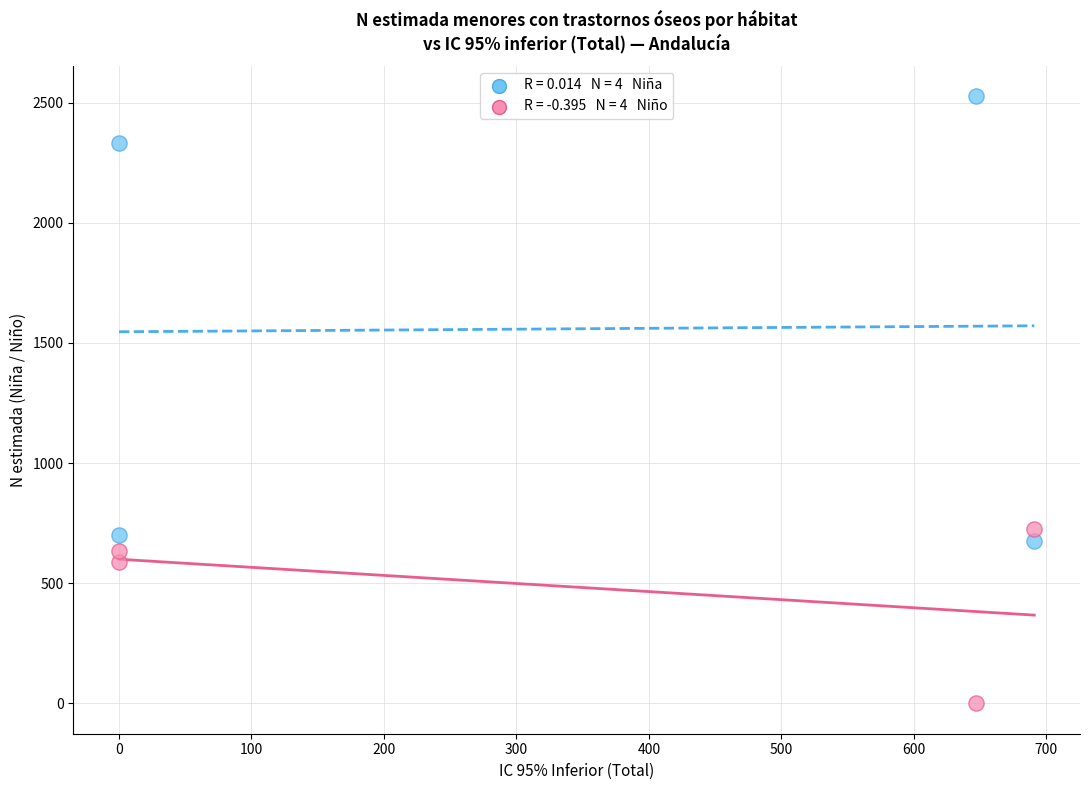

Across all data points, what is the average Y value?

1023